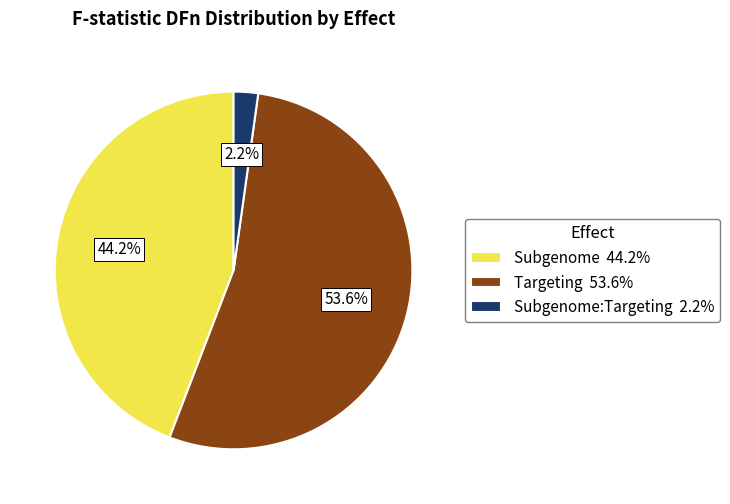

Combined, what portion of the pie is Subgenome:Targeting 2.2% and Targeting 53.6%?

55.8%